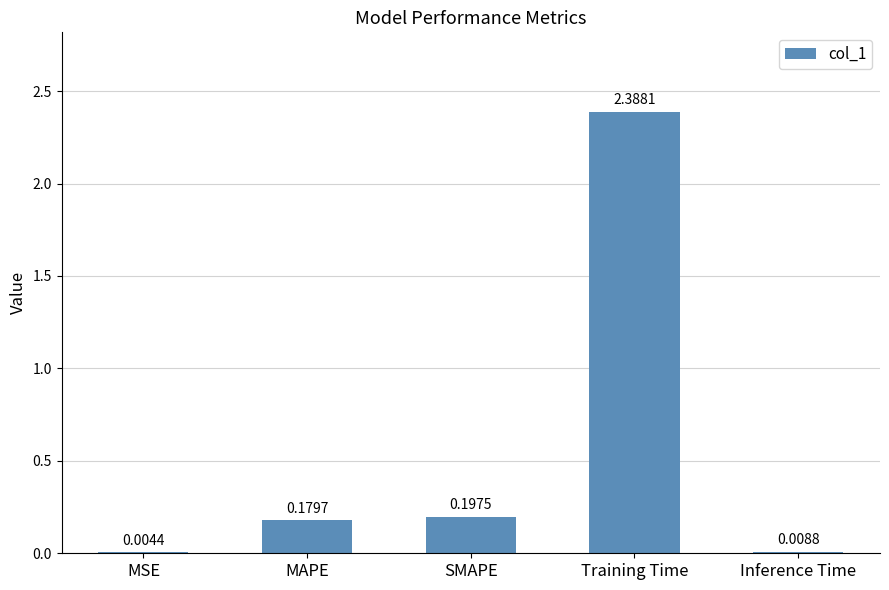

Which label corresponds to the largest value in the chart?

Training Time